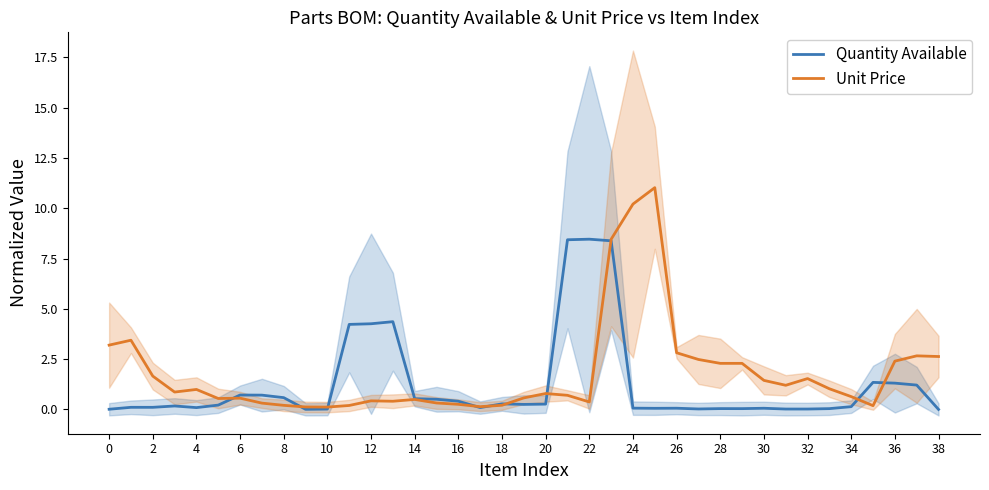

At which category is the sum across all series the highest?

23